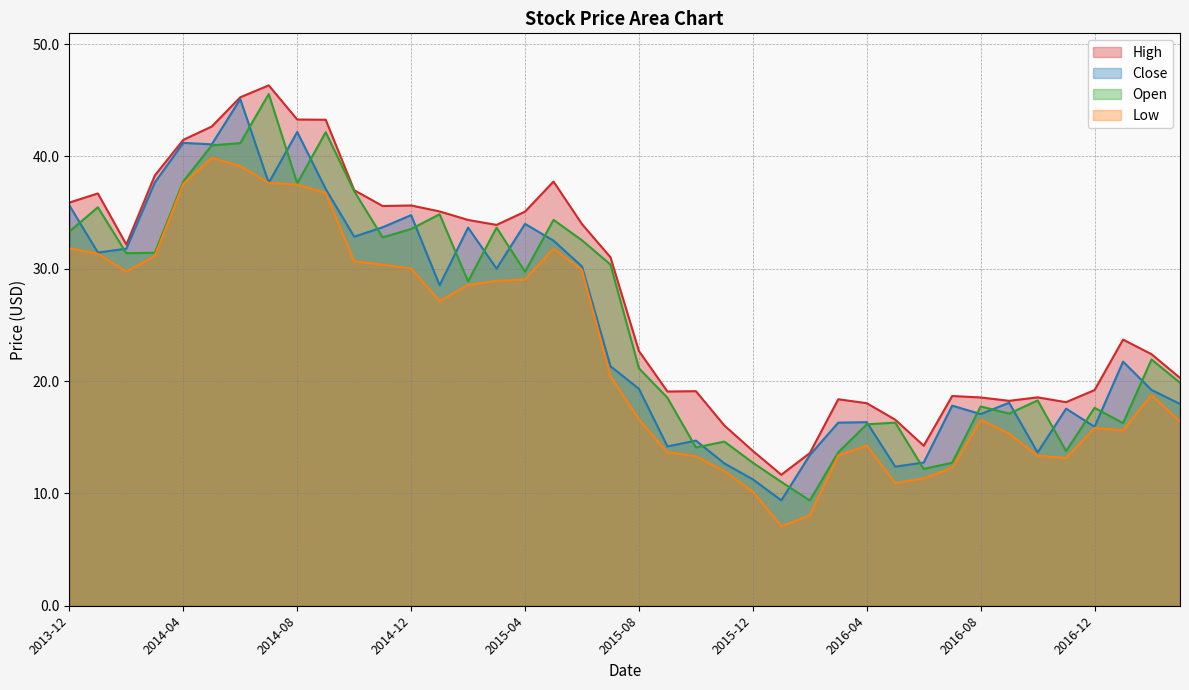

How many interior local valleys does the Close series have?

12